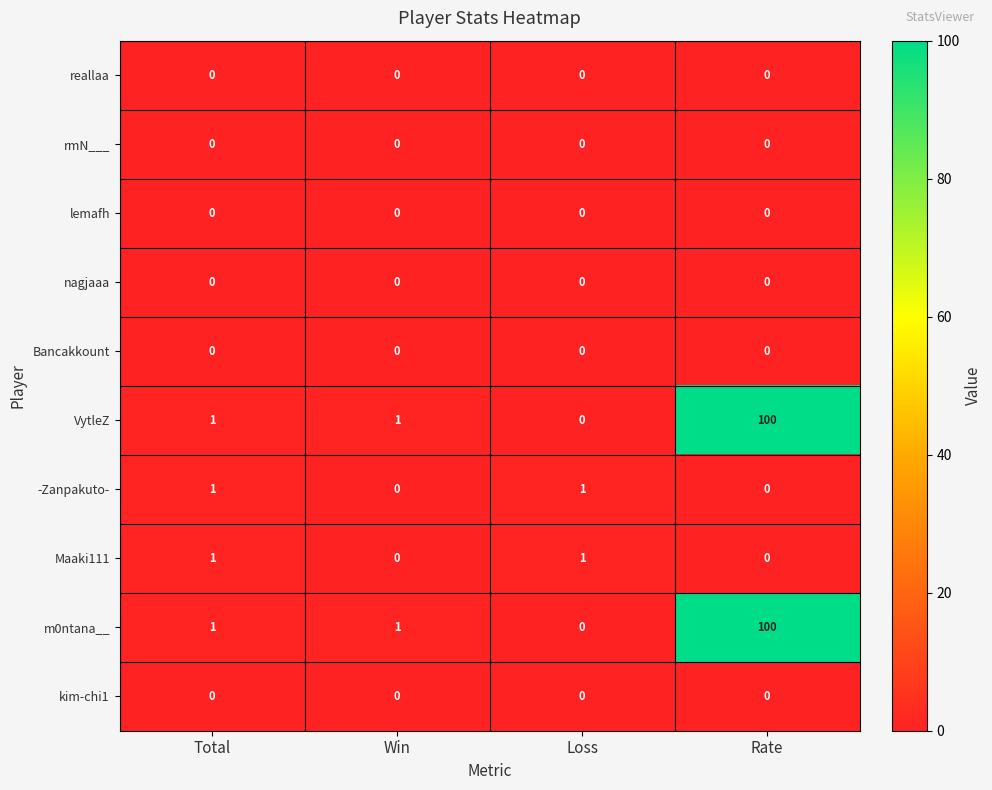

Is the value of -Zanpakuto- at Win greater than the value of Maaki111 at Loss?

No